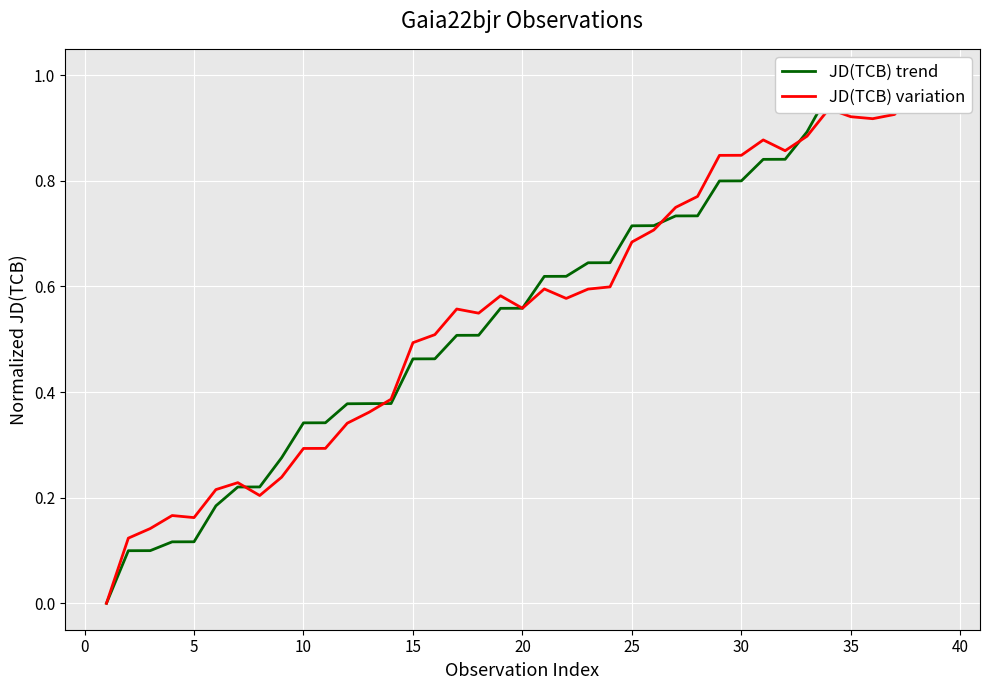

What is the average value of the JD(TCB) variation series?

0.6